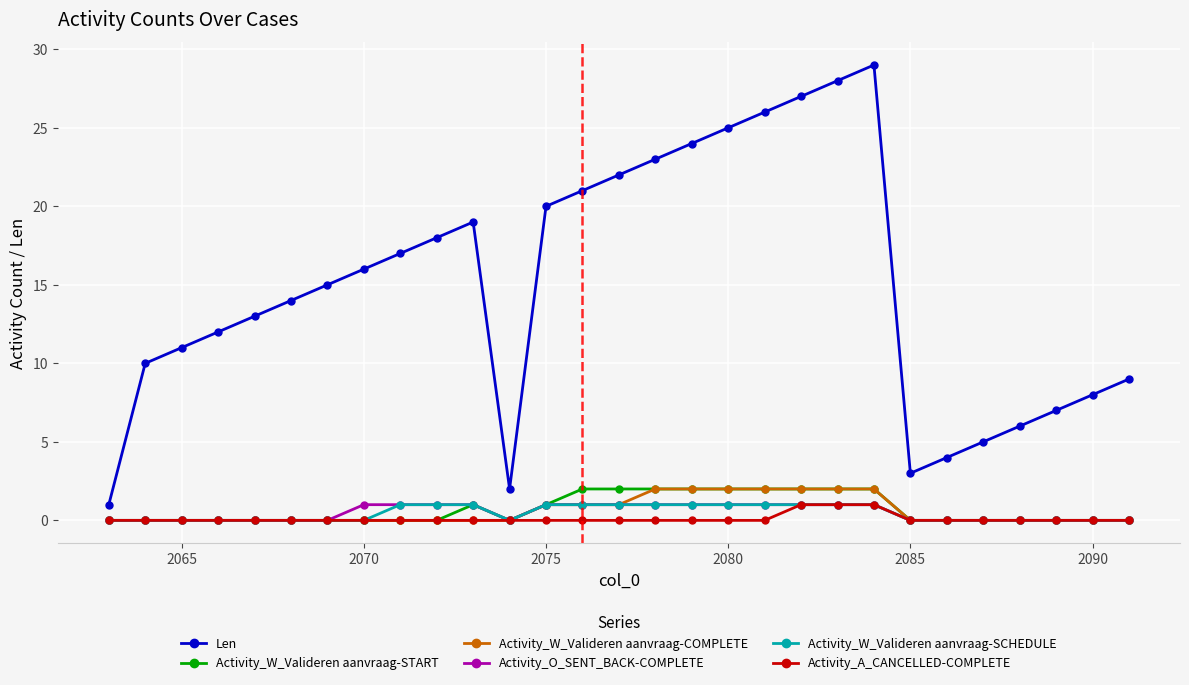

Does the chart have visible grid lines?

Yes